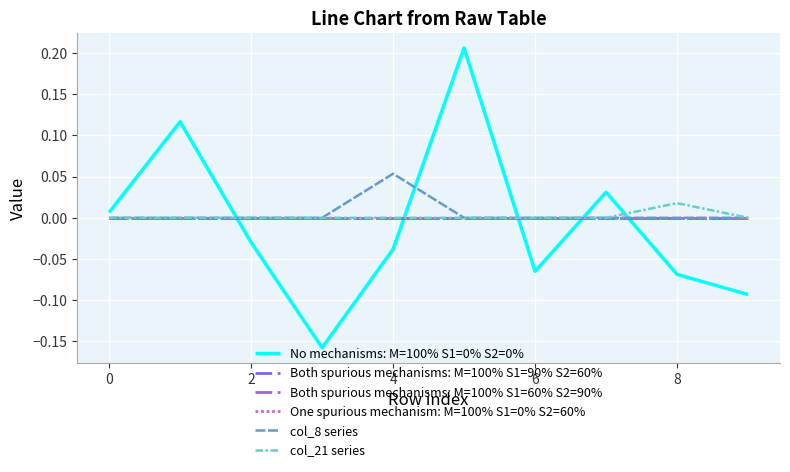

Reading left to right, list all the values displayed in this chart.

No mechanisms: M=100% S1=0% S2=0%: 0.0	0.1	-0.0	-0.2	-0.0	0.2	-0.1	0.0	-0.1	-0.1
Both spurious mechanisms: M=100% S1=90% S2=60%: 0.0	0.0	0.0	0.0	0.0	0.0	0.0	0.0	0.0	0.0
Both spurious mechanisms: M=100% S1=60% S2=90%: 0.0	0.0	0.0	0.0	0.0	0.0	0.0	0.0	0.0	0.0
One spurious mechanism: M=100% S1=0% S2=60%: 0.0	0.0	0.0	0.0	0.0	0.0	0.0	0.0	0.0	0.0
col_8 series: 0.0	0.0	0.0	0.0	0.1	0.0	0.0	0.0	0.0	0.0
col_21 series: 0.0	0.0	0.0	0.0	0.0	0.0	0.0	0.0	0.0	0.0